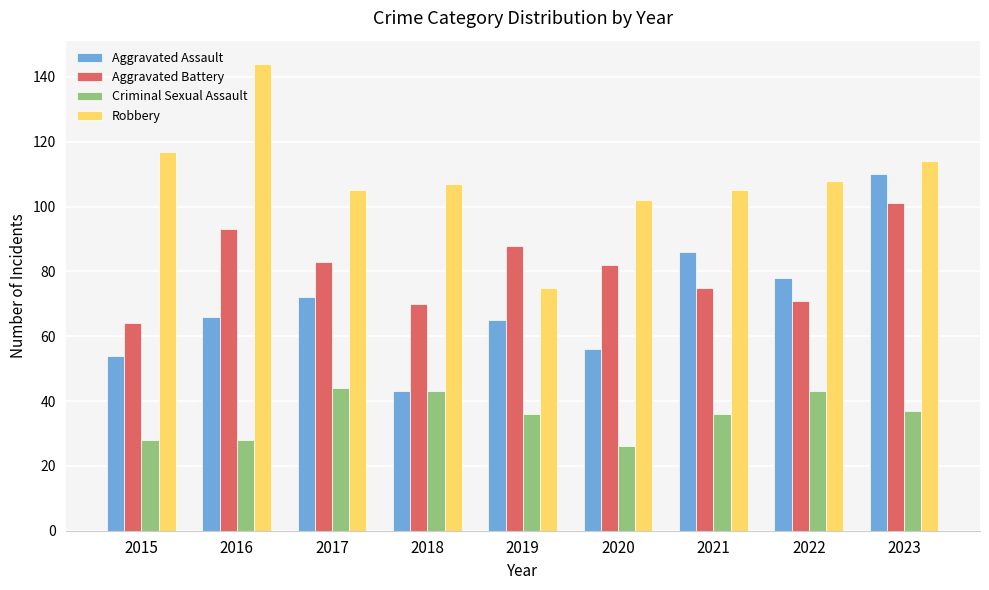

Reading left to right, list all the values displayed in this chart.

Aggravated Assault: 54	66	72	43	65	56	86	78	110
Aggravated Battery: 64	93	83	70	88	82	75	71	101
Criminal Sexual Assault: 28	28	44	43	36	26	36	43	37
Robbery: 117	144	105	107	75	102	105	108	114